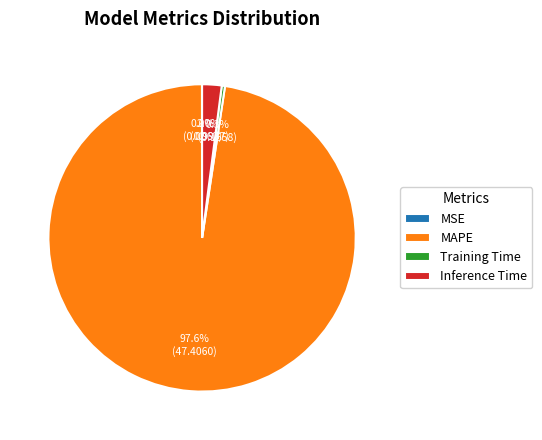

Is it true that MAPE is 98% of the pie?

True